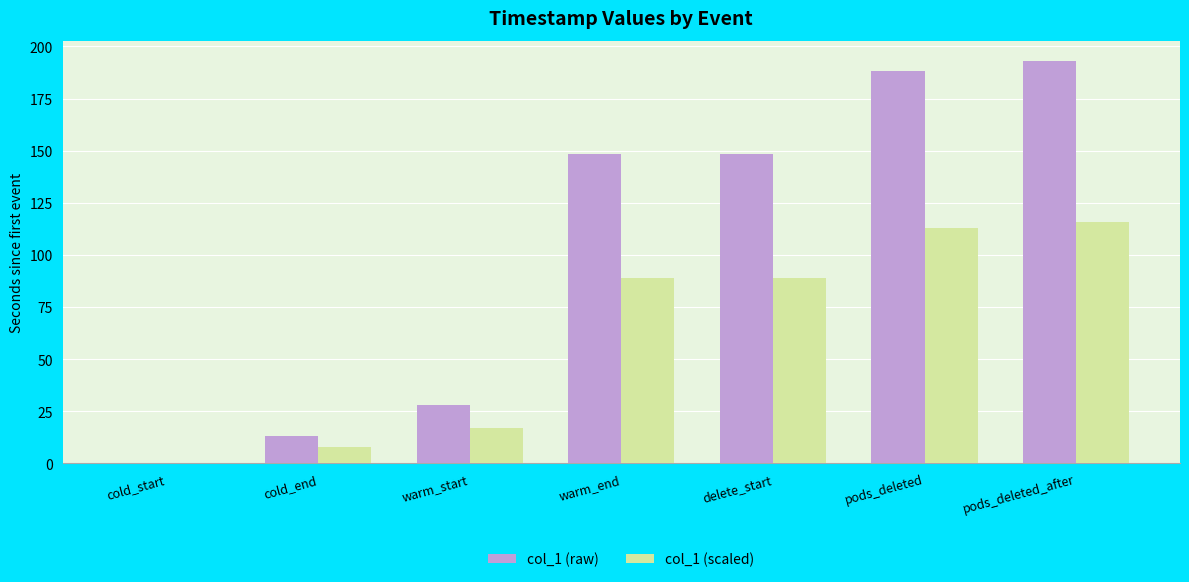

Reading left to right, what are all the values shown in this chart?

col_1 (raw): cold_start=0.0	cold_end=13.1	warm_start=28.1	warm_end=148.2	delete_start=148.2	pods_deleted=188.0	pods_deleted_after=193.1
col_1 (scaled): cold_start=0.0	cold_end=7.9	warm_start=16.9	warm_end=88.9	delete_start=88.9	pods_deleted=112.8	pods_deleted_after=115.8